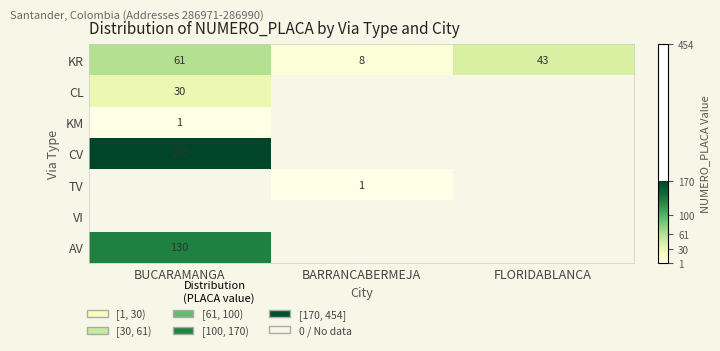

Is it true that CL equals 17 at BUCARAMANGA?

False